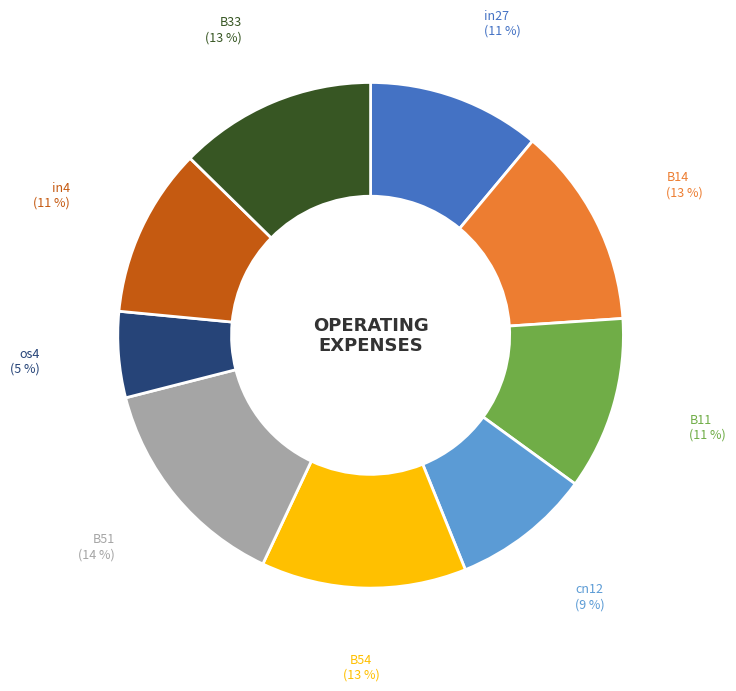

How many segments does this pie chart have?

9